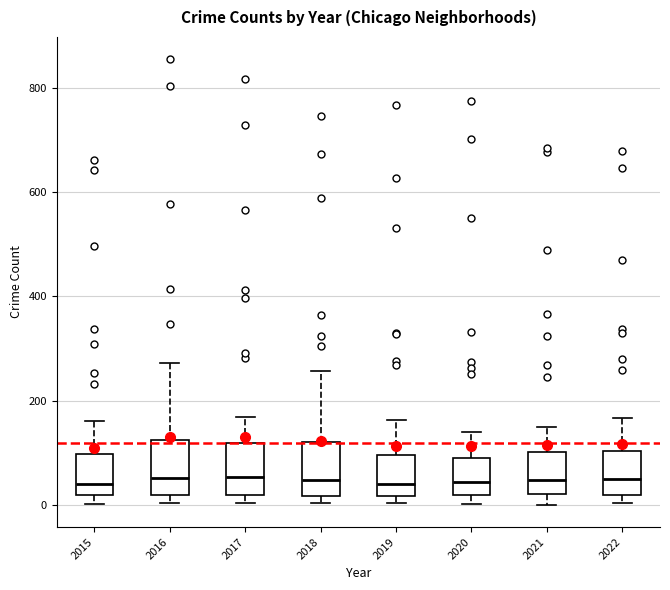

Reading left to right, transcribe this box plot: for each box, give where its median line is, the range the box spans, and where its two whiskers end, as read against the y-axis. The values are not printed on the chart, so give them approximately, as read against the axis.

2015: median 40, box 20 to 100, whiskers 0 to 160
2016: median 60, box 20 to 120, whiskers 0 to 280
2017: median 60, box 20 to 120, whiskers 0 to 160
2018: median 40, box 20 to 120, whiskers 0 to 260
2019: median 40, box 20 to 100, whiskers 0 to 160
2020: median 40, box 20 to 80, whiskers 0 to 140
2021: median 40, box 20 to 100, whiskers 0 to 160
2022: median 40, box 20 to 100, whiskers 0 to 160